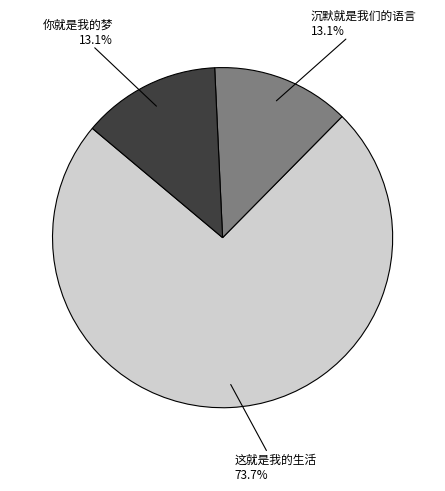

The 这就是我的生活 slice represents 60% of the pie. True or false?

False